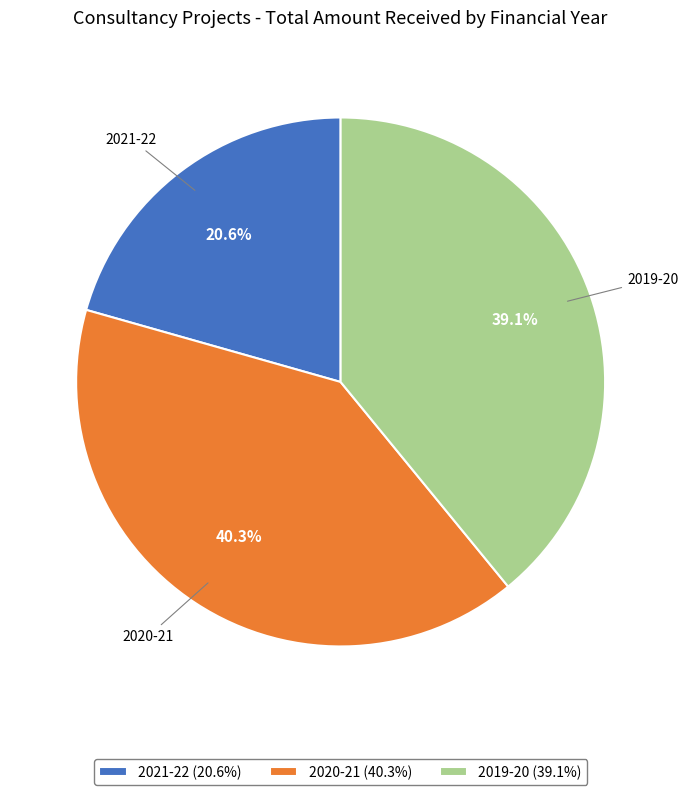

To the nearest percent, what percentage of the pie is 2021-22?

21%